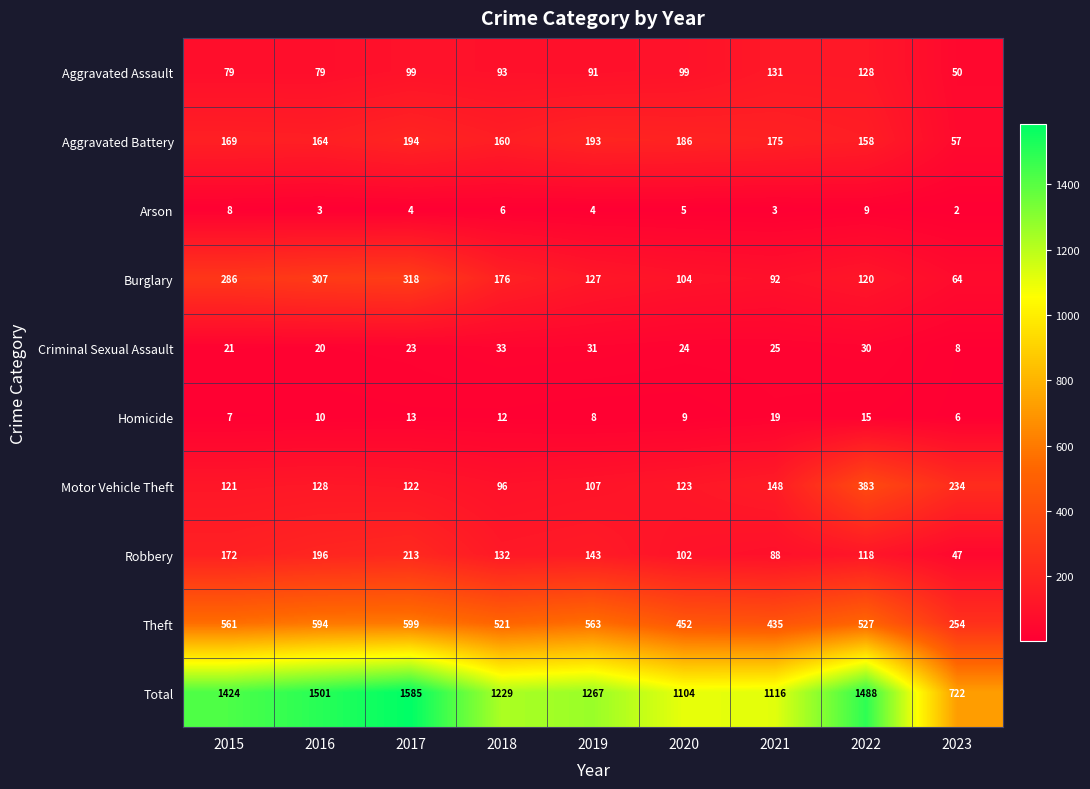

What is the difference between the highest and lowest values at 2017?

1581